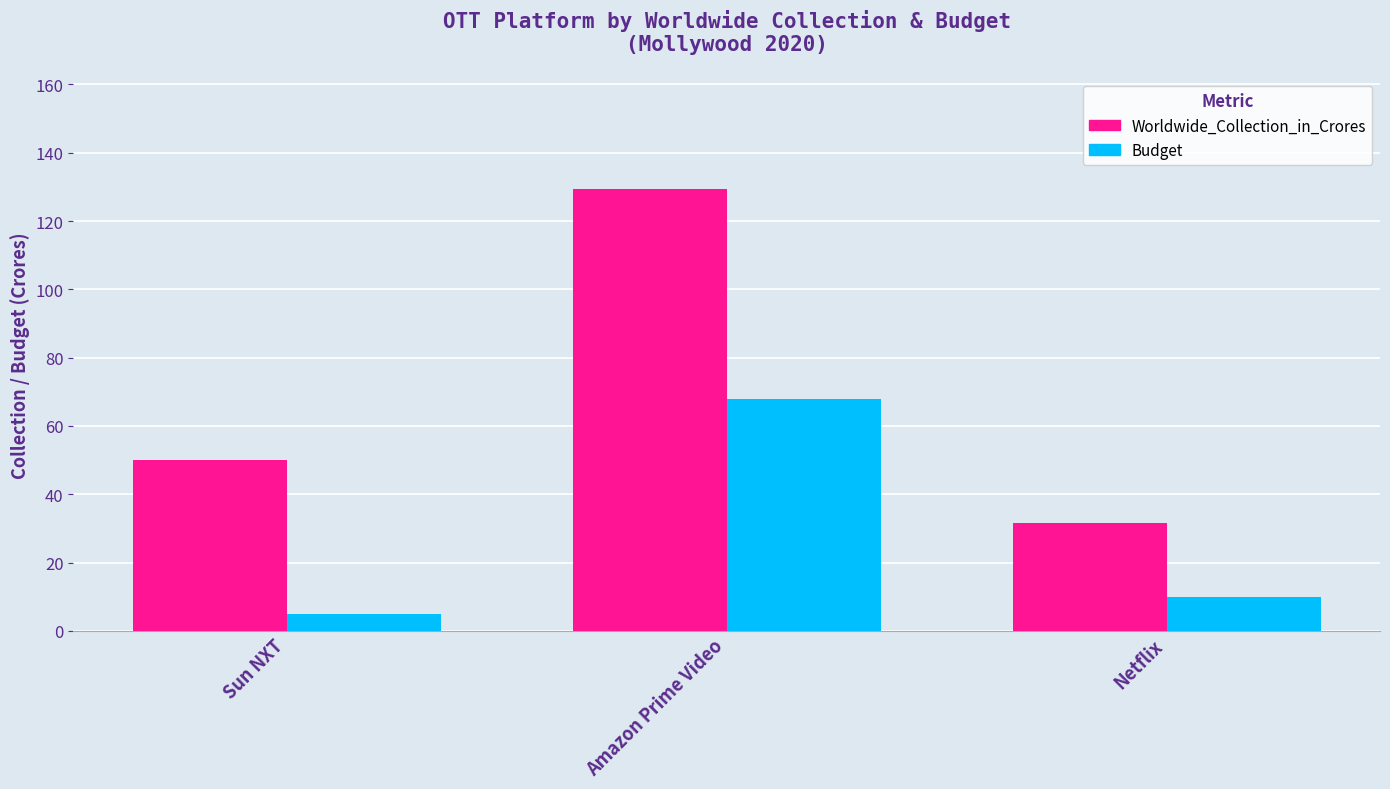

What is the average value of the Budget series?

27.7